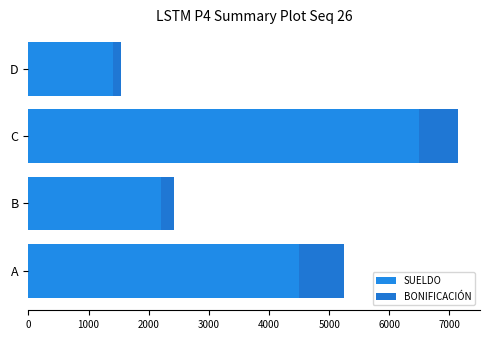

What are all the series names shown in the legend?

SUELDO, BONIFICACIÓN